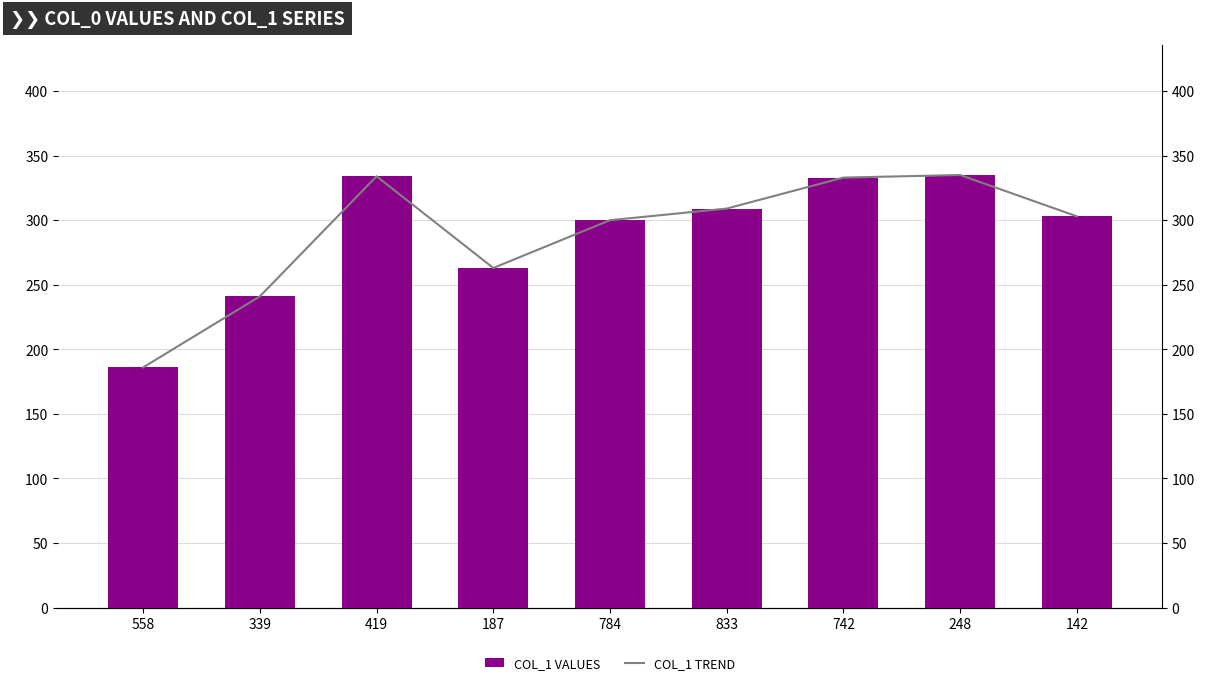

Is it true that COL_1 TREND equals 479 at 142?

False